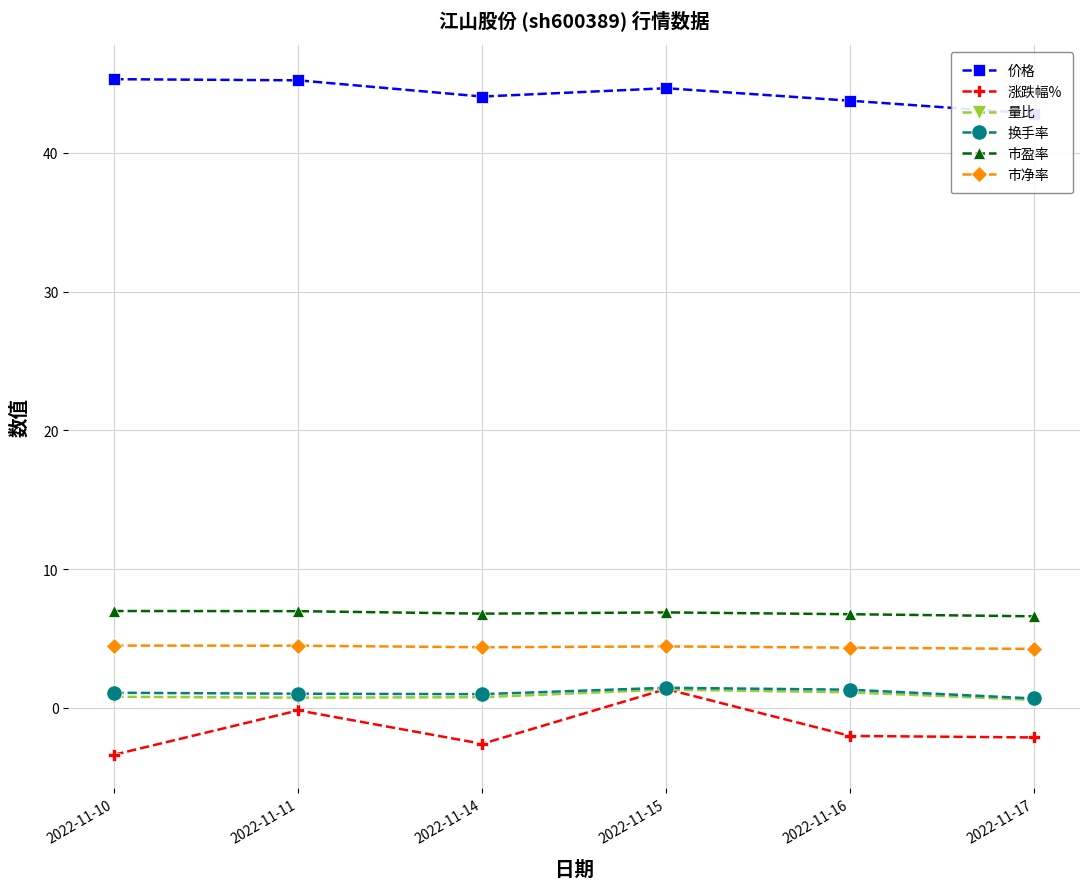

List the series in order of their peak value, lowest first.

量比, 涨跌幅%, 换手率, 市净率, 市盈率, 价格